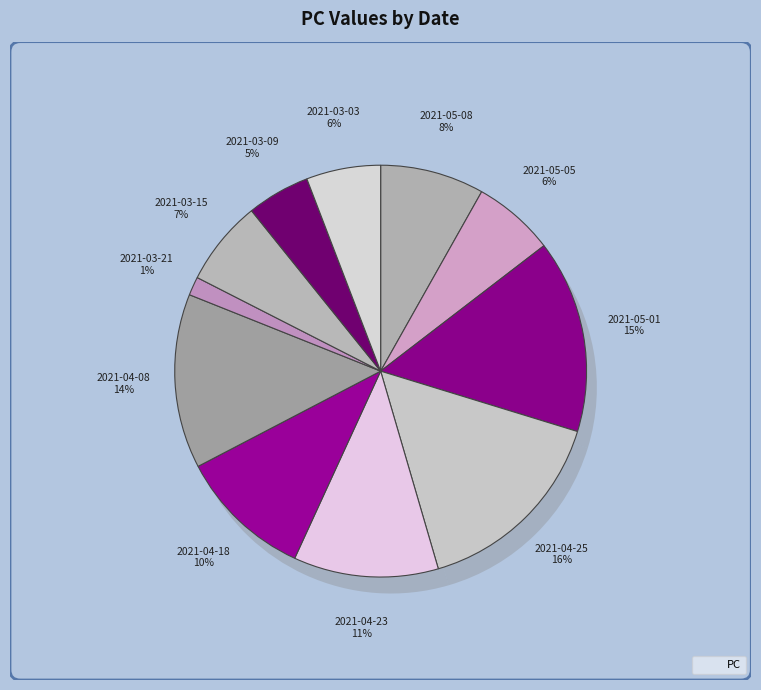

What percentage is the 2021-03-03 slice, to the nearest percent?

6%